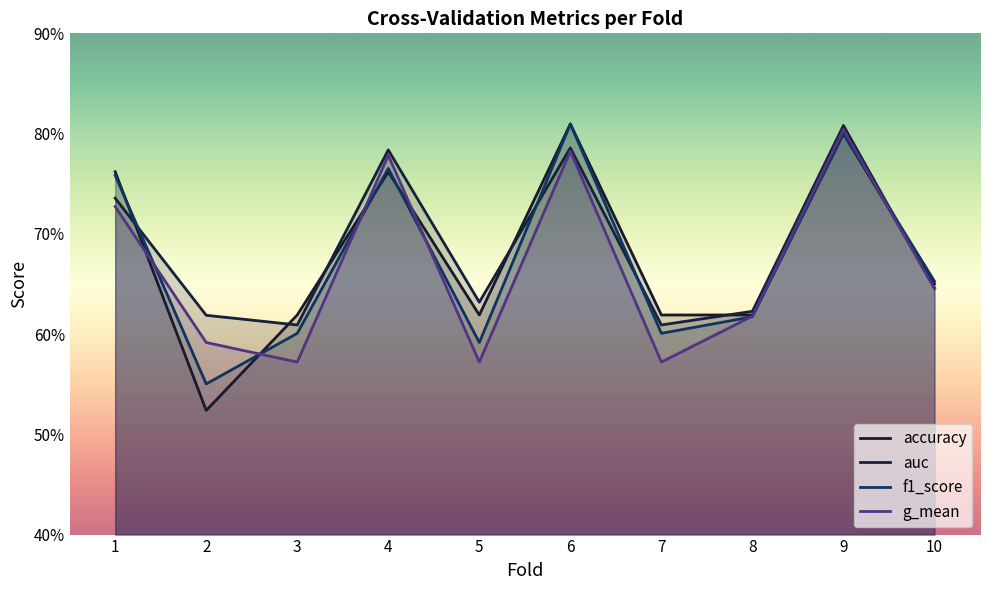

After their last crossing, which series has the higher values: g_mean or f1_score?

f1_score